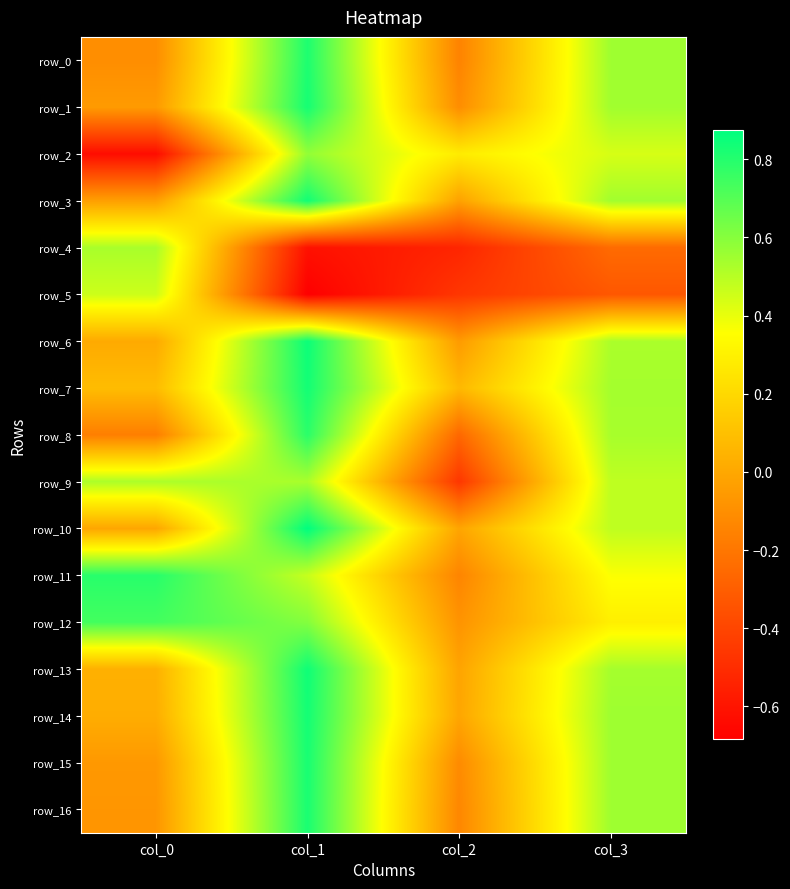

Which series has the largest total across all categories?

row_12